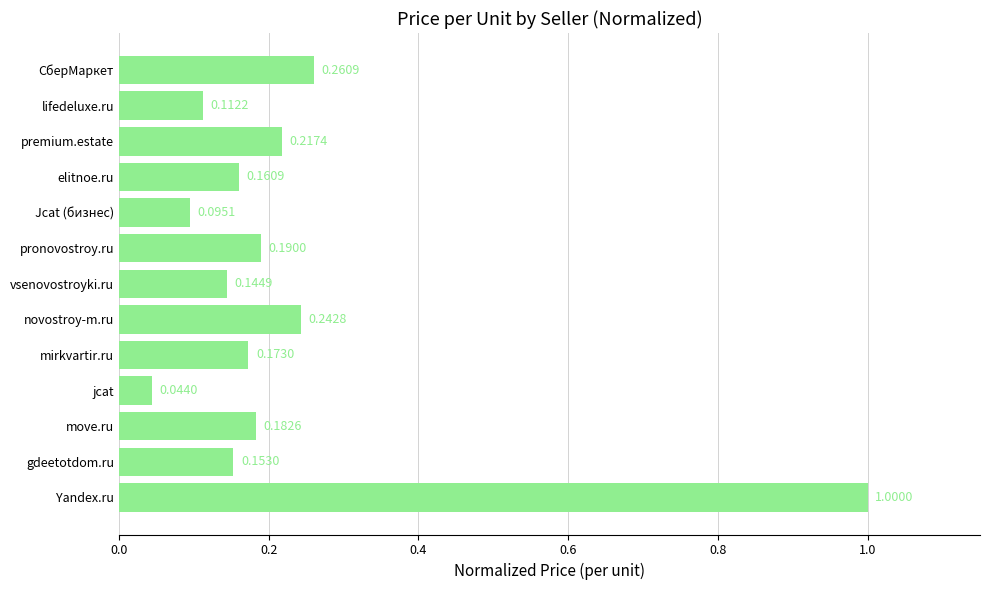

What is the difference between the maximum and minimum values?

1.0